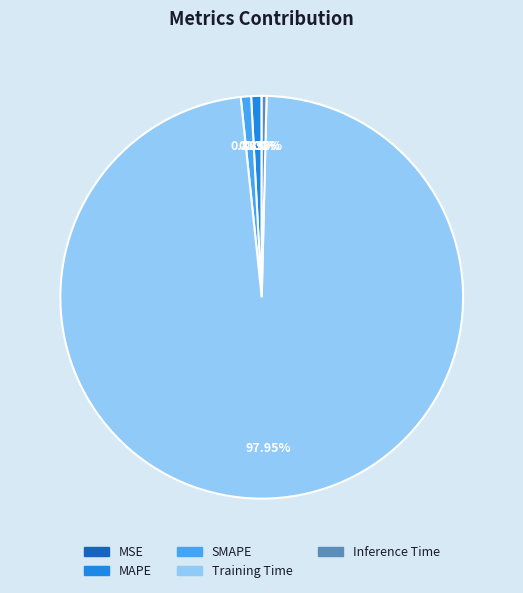

Which category has the biggest portion of the pie?

Training Time